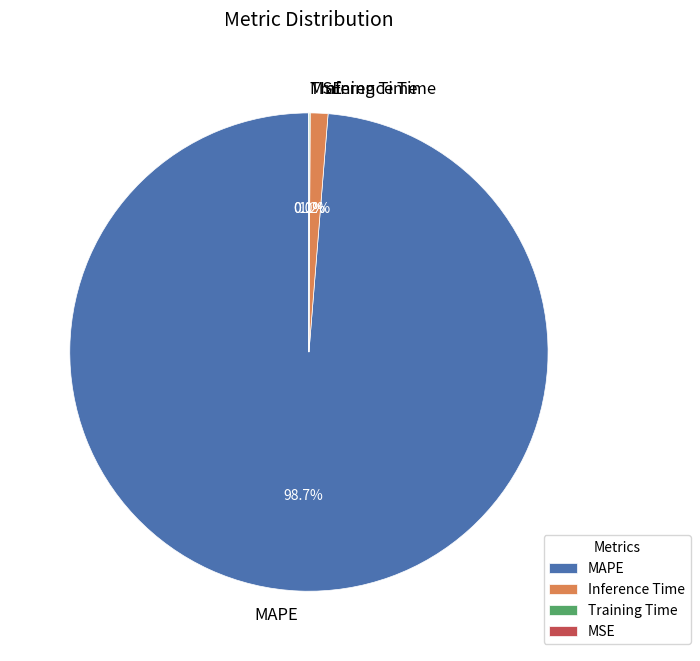

True or false: Inference Time accounts for 1% of the total.

True